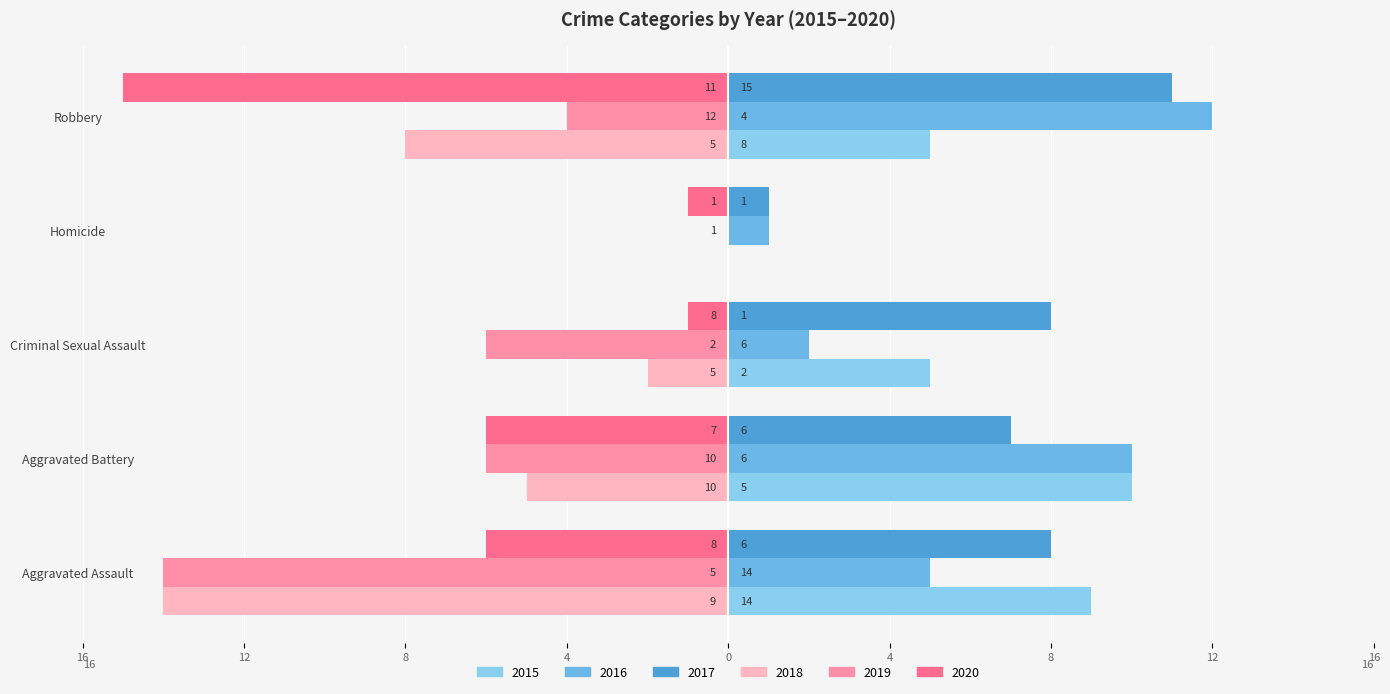

Reading left to right, transcribe all the data shown in this chart.

2015: Aggravated Assault=9	Aggravated Battery=10	Criminal Sexual Assault=5	Homicide=0	Robbery=5
2016: Aggravated Assault=5	Aggravated Battery=10	Criminal Sexual Assault=2	Homicide=1	Robbery=12
2017: Aggravated Assault=8	Aggravated Battery=7	Criminal Sexual Assault=8	Homicide=1	Robbery=11
2018: Aggravated Assault=-14	Aggravated Battery=-5	Criminal Sexual Assault=-2	Homicide=0	Robbery=-8
2019: Aggravated Assault=-14	Aggravated Battery=-6	Criminal Sexual Assault=-6	Homicide=0	Robbery=-4
2020: Aggravated Assault=-6	Aggravated Battery=-6	Criminal Sexual Assault=-1	Homicide=-1	Robbery=-15